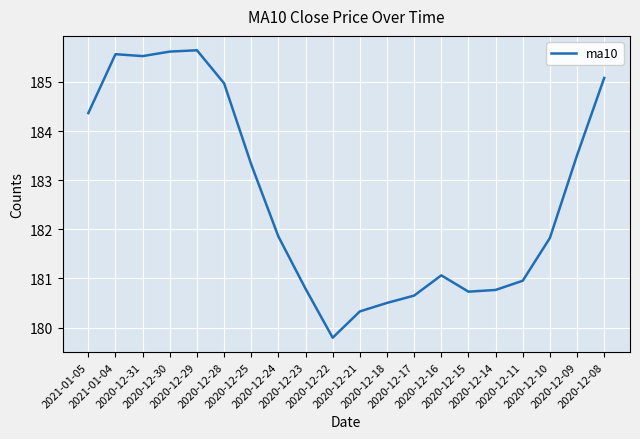

Reading right to left, extract all data points from this chart.

2020-12-08=185.1	2020-12-09=183.5	2020-12-10=181.8	2020-12-11=181.0	2020-12-14=180.8	2020-12-15=180.7	2020-12-16=181.1	2020-12-17=180.7	2020-12-18=180.5	2020-12-21=180.3	2020-12-22=179.8	2020-12-23=180.8	2020-12-24=181.9	2020-12-25=183.3	2020-12-28=185.0	2020-12-29=185.6	2020-12-30=185.6	2020-12-31=185.5	2021-01-04=185.6	2021-01-05=184.4